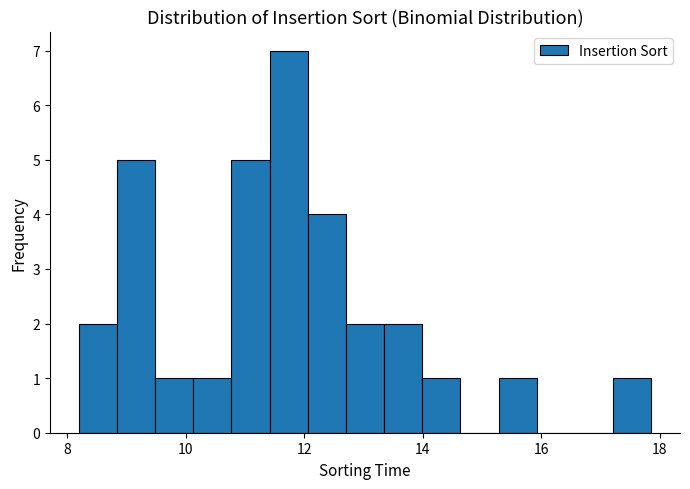

Around what value on the x-axis is the tallest bar? Give the approximate position of its centre, as read against the axis.

11.8